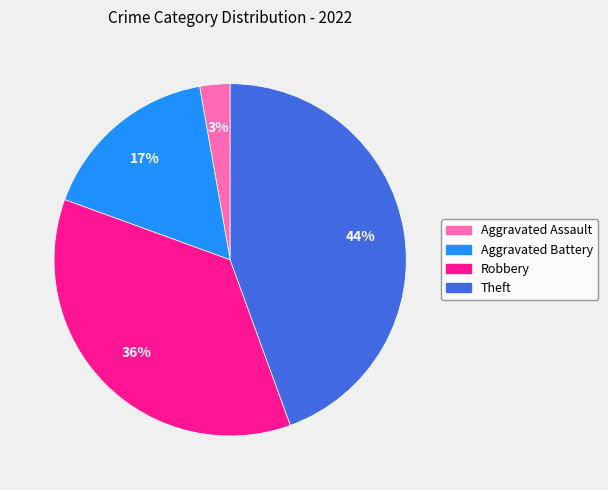

Between Theft and Robbery, which is larger?

Theft